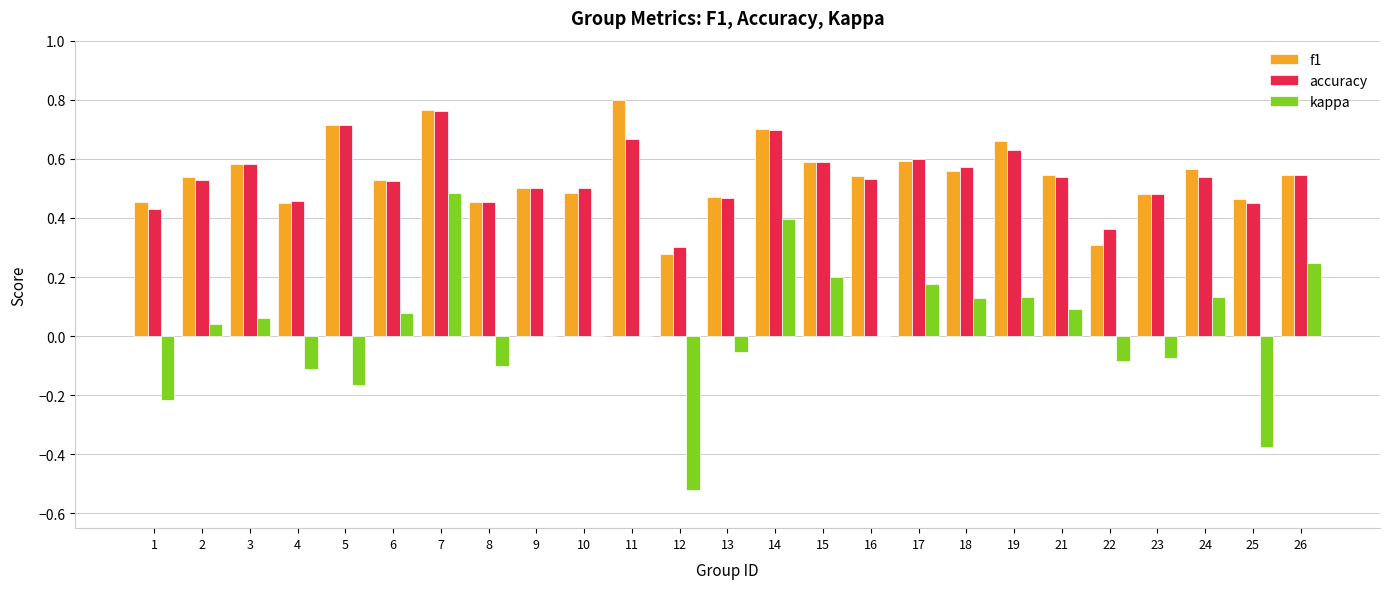

What is the sum of the f1 values at 2 and 14?

1.2